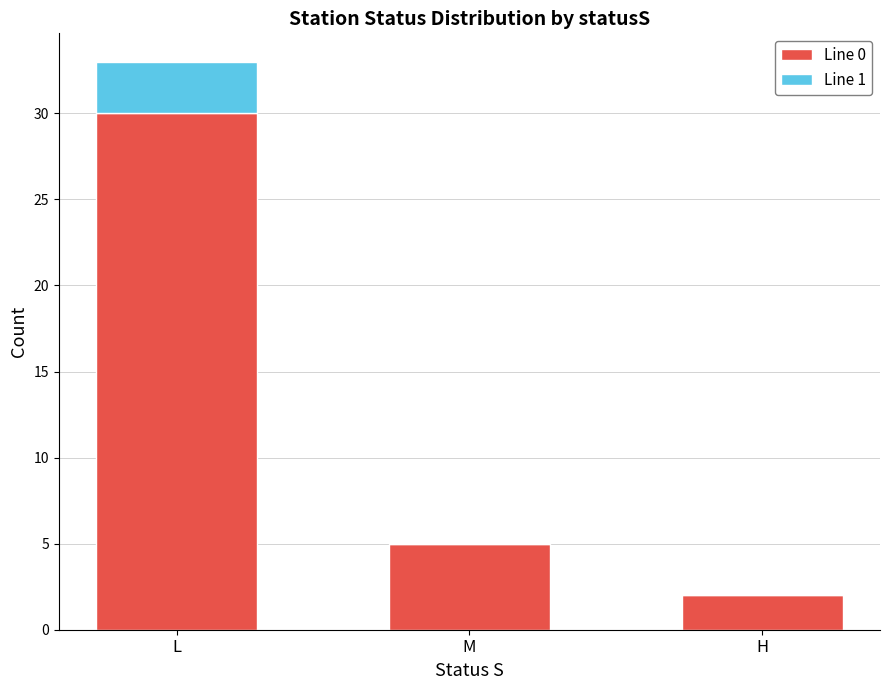

At which label does Line 0 reach its peak?

L